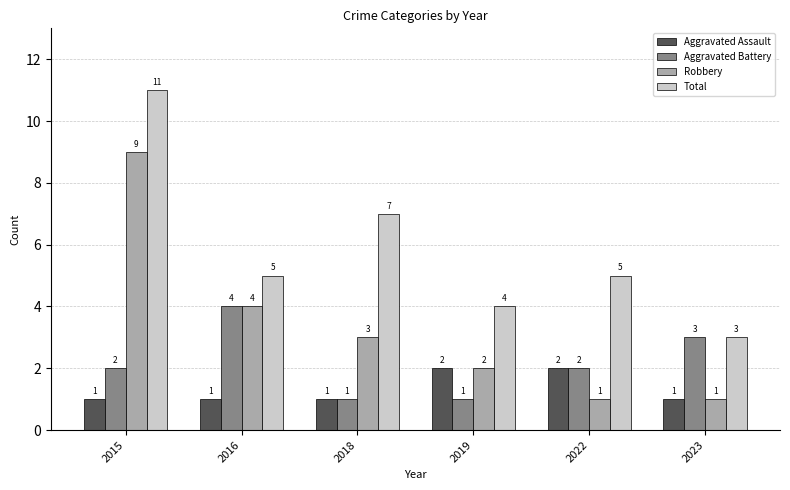

Between 2015 and 2016, which series saw the biggest shift?

Total